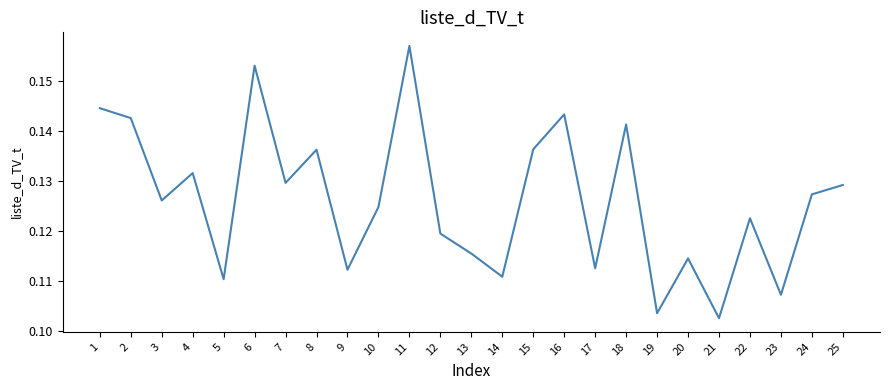

Is it true that the value at 5 is 0.2?

False